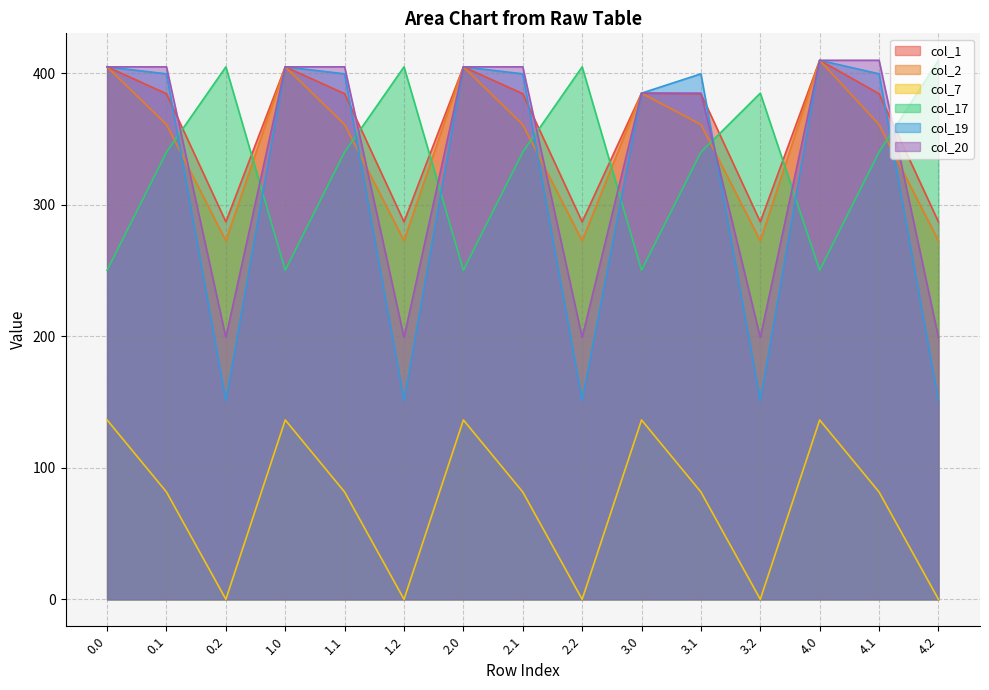

How many data points in col_1 are less than 384?

5